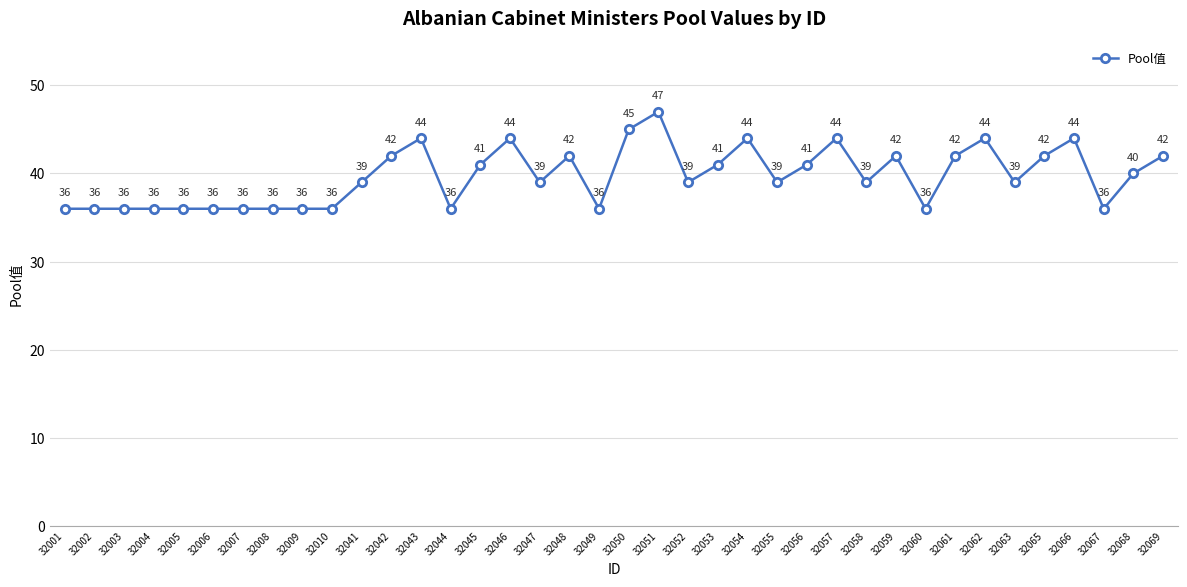

What is the value of the 14th point from the left?

36